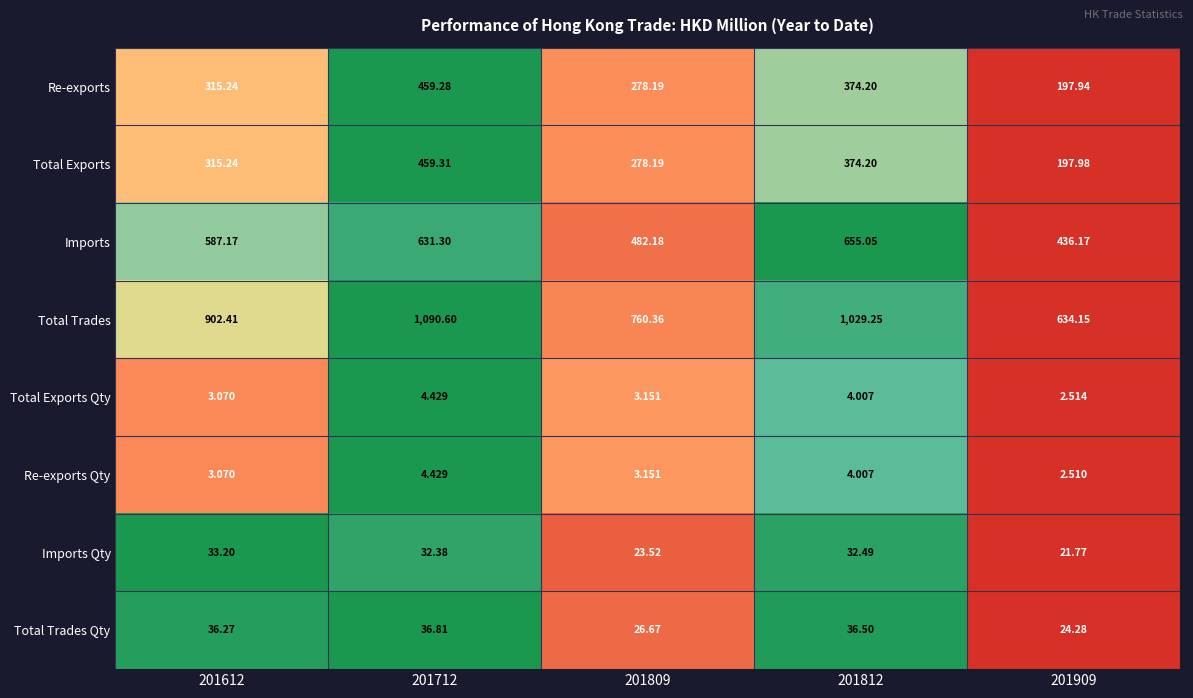

Which series has the largest total across all categories?

Total Trades